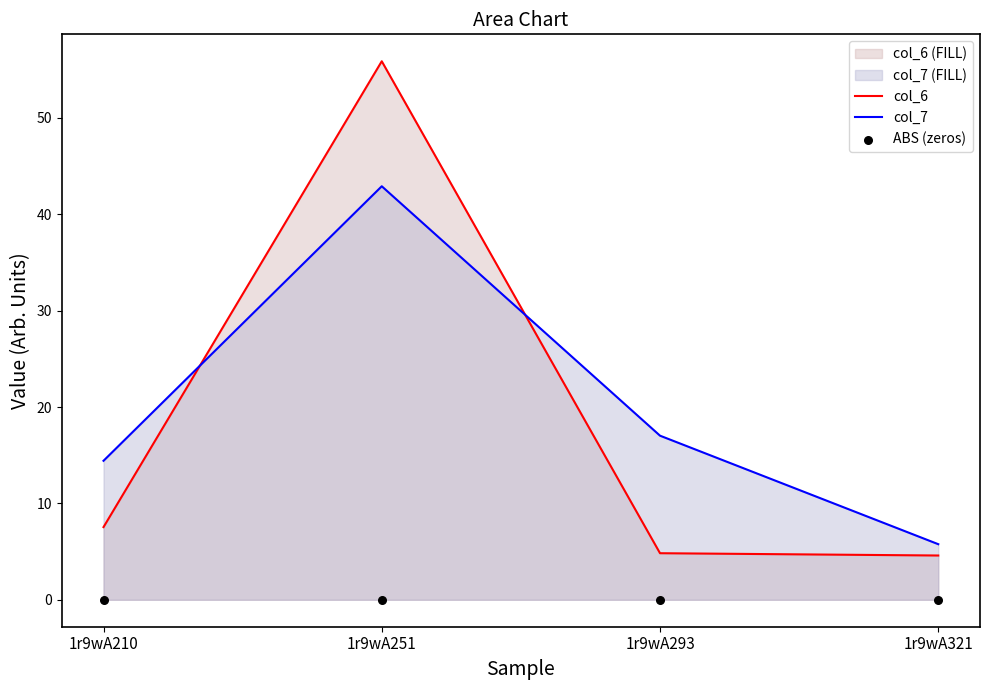

At which category is the sum across all series the highest?

1r9wA251